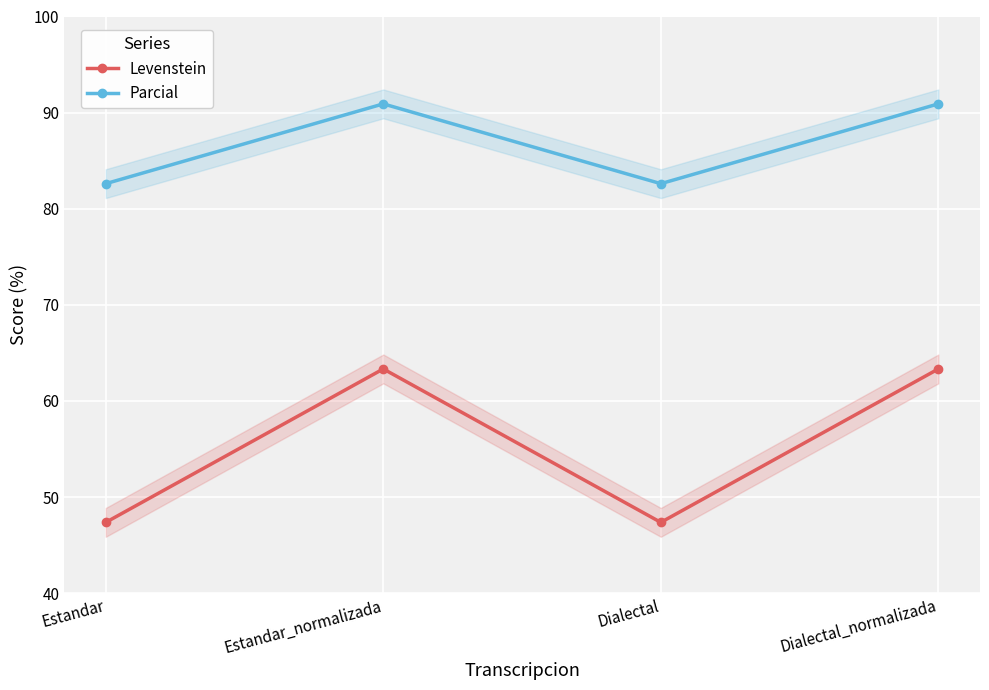

True or false: Levenstein and Parcial cross at least once.

False